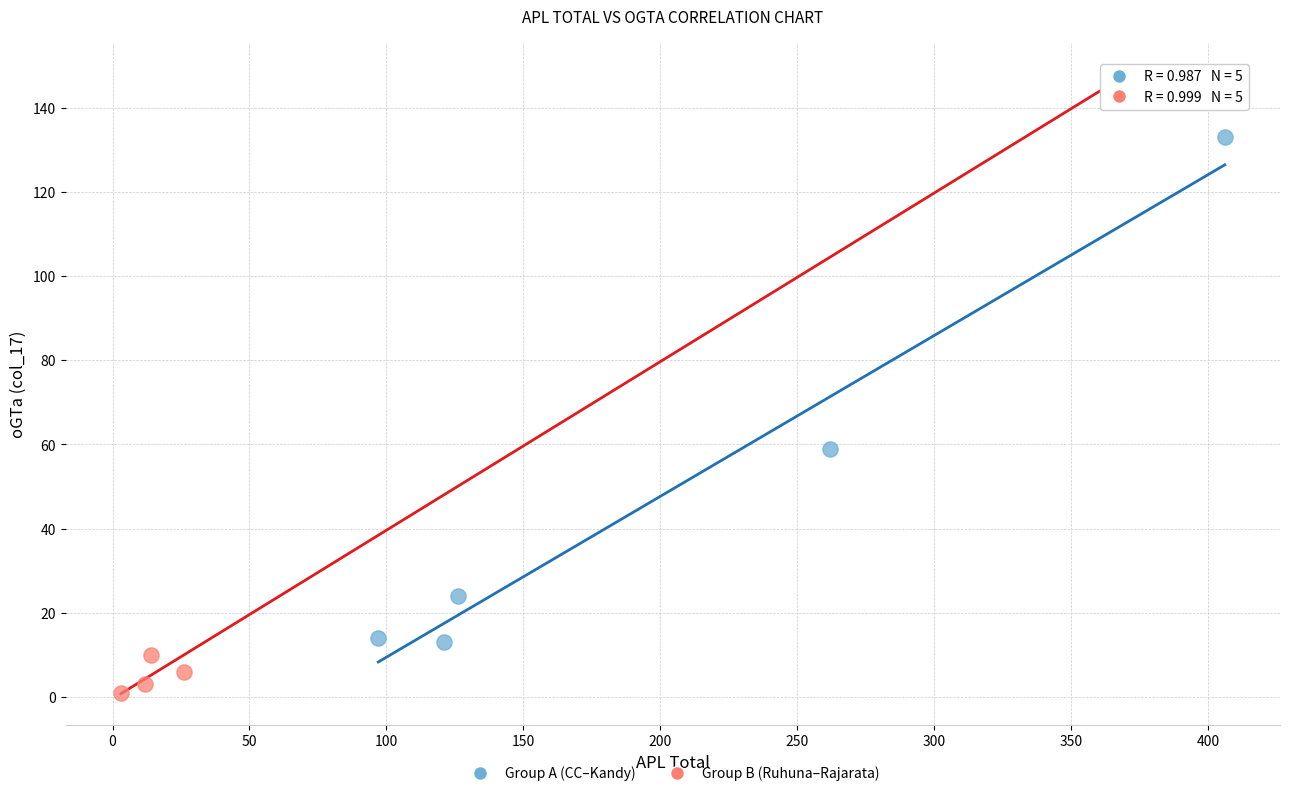

Which series has the largest Y range (max minus min)?

Group B (Ruhuna–Rajarata)